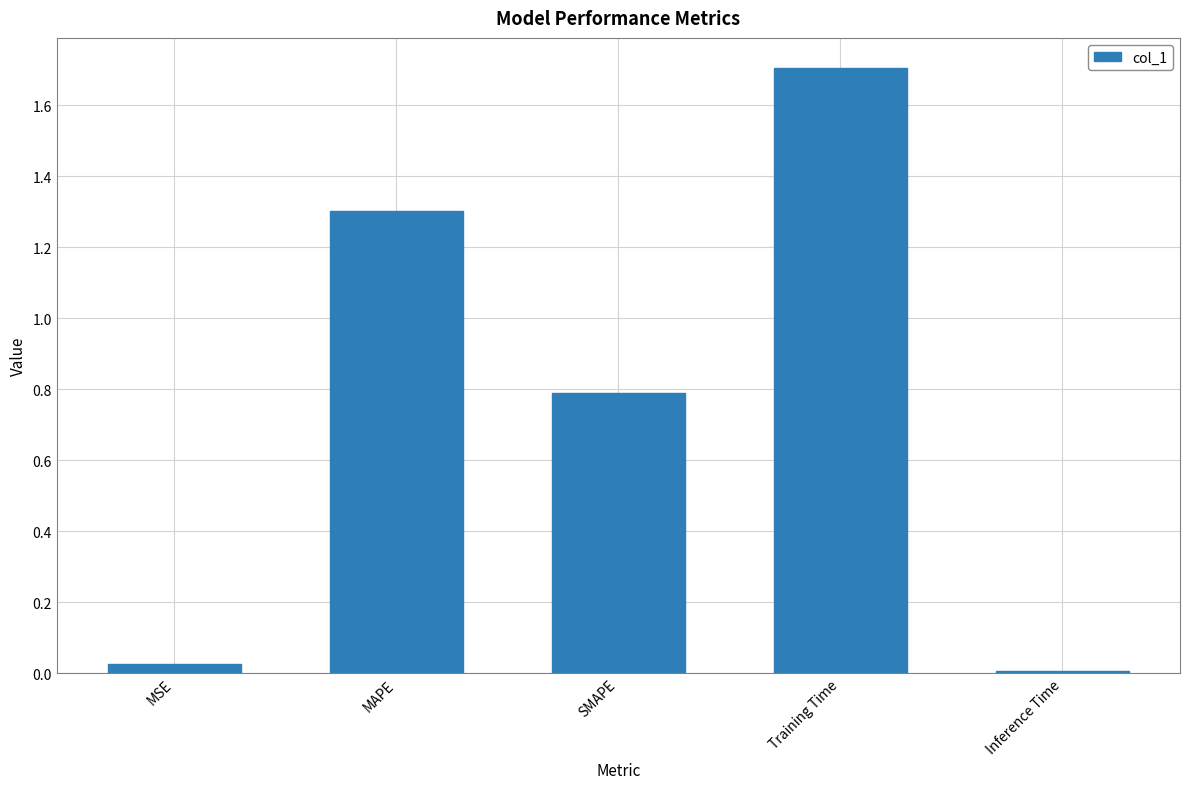

True or false: the data shows 0.0 at Inference Time.

True